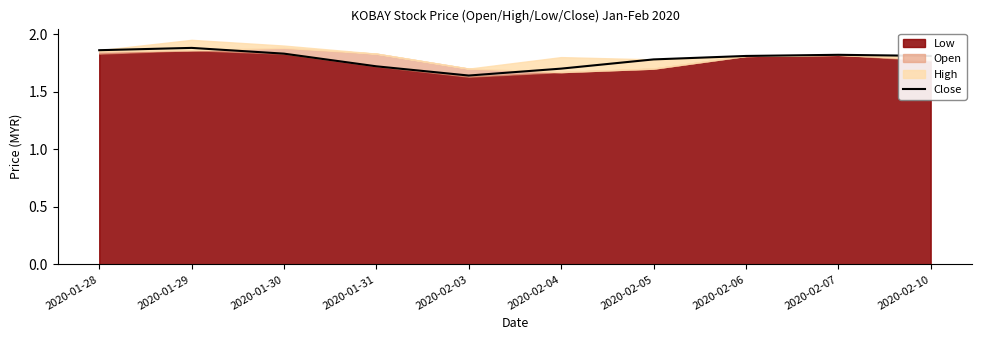

What is the difference between the values at 2020-01-28 and 2020-02-03?

0.2